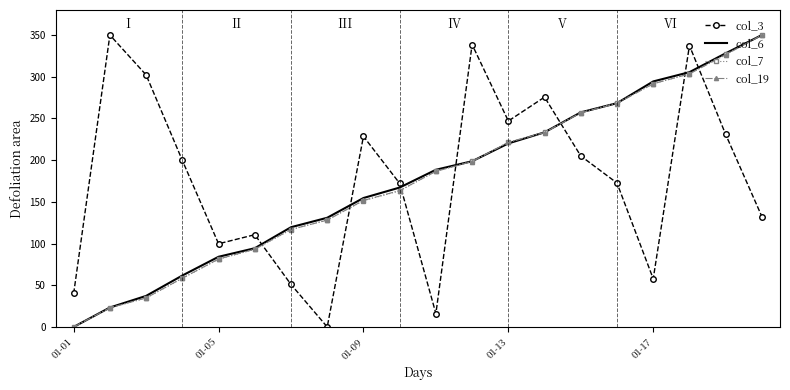

True or false: col_3 and col_6 cross at least once.

True